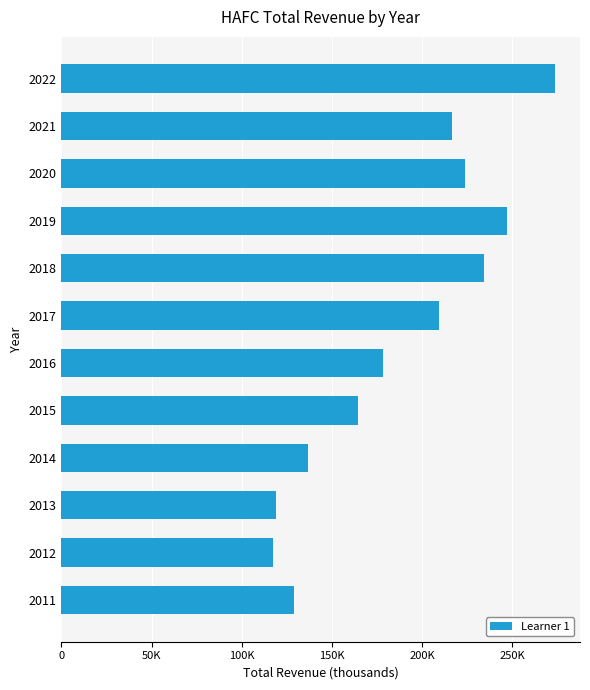

Are the bars horizontal?

Yes